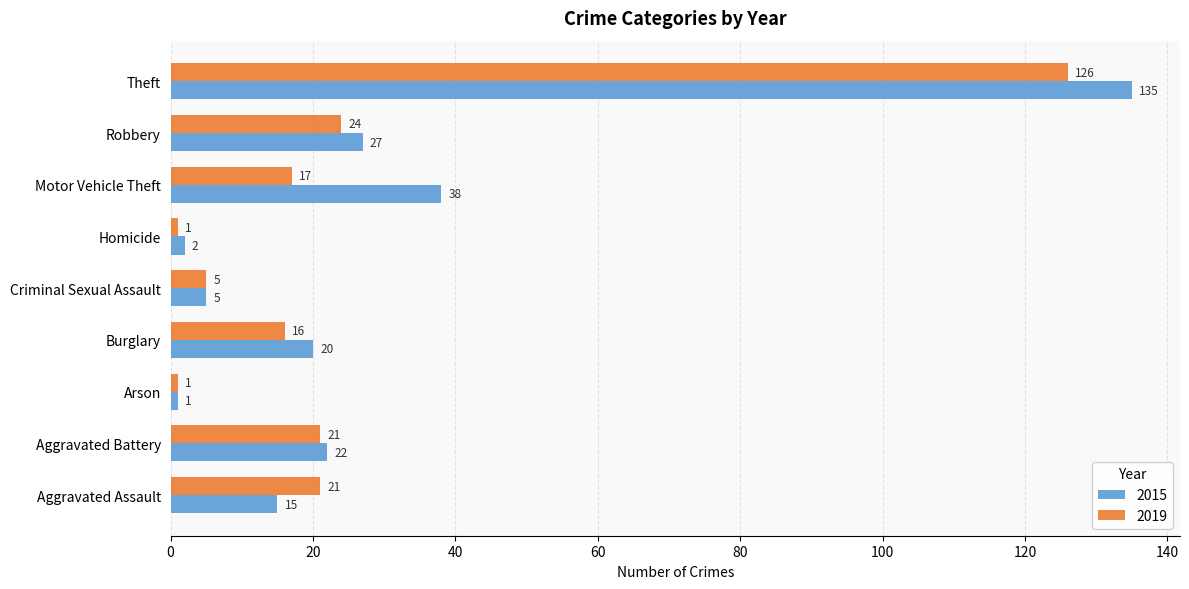

The 2019 series shows 57 at Theft. True or false?

False